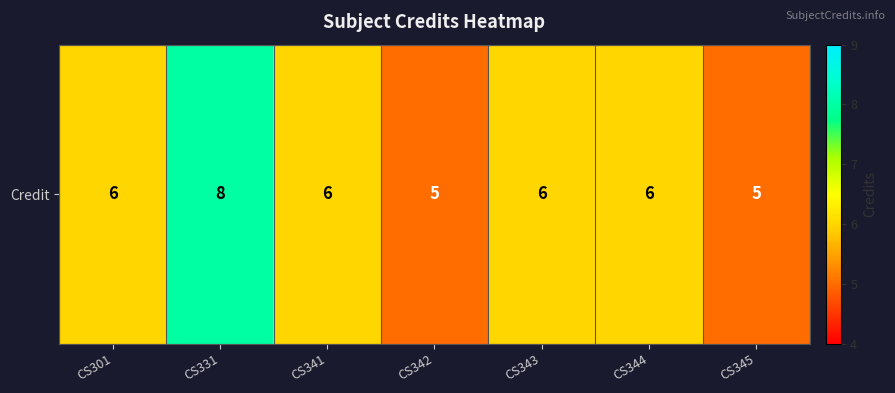

Which has a higher value, CS331 or CS343?

CS331